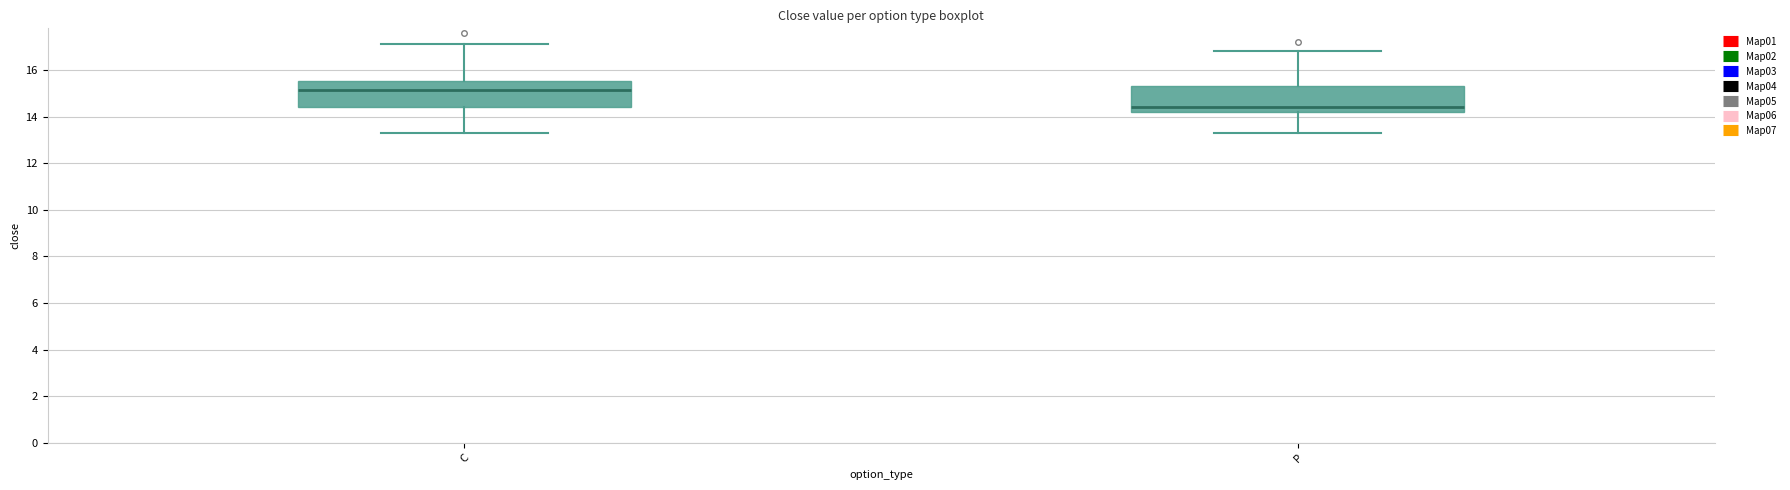

Which box's median line is the lowest?

P